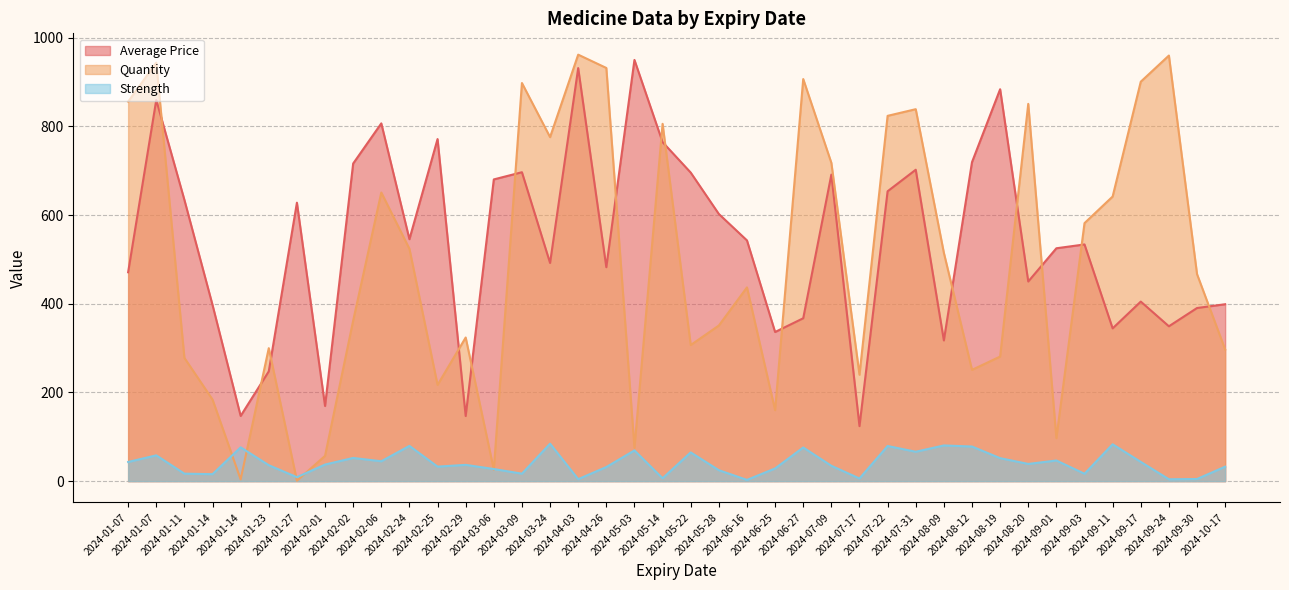

List the labels in order of Strength value, smallest first.

2024-06-16, 2024-09-24, 2024-04-03, 2024-09-30, 2024-07-17, 2024-05-14, 2024-01-27, 2024-01-14, 2024-09-03, 2024-03-09, 2024-01-11, 2024-05-28, 2024-03-06, 2024-06-25, 2024-04-26, 2024-10-17, 2024-02-25, 2024-07-09, 2024-01-23, 2024-02-29, 2024-02-01, 2024-08-20, 2024-01-07, 2024-09-17, 2024-02-06, 2024-09-01, 2024-08-19, 2024-02-02, 2024-01-07, 2024-05-22, 2024-07-31, 2024-05-03, 2024-06-27, 2024-01-14, 2024-08-12, 2024-07-22, 2024-02-24, 2024-08-09, 2024-09-11, 2024-03-24